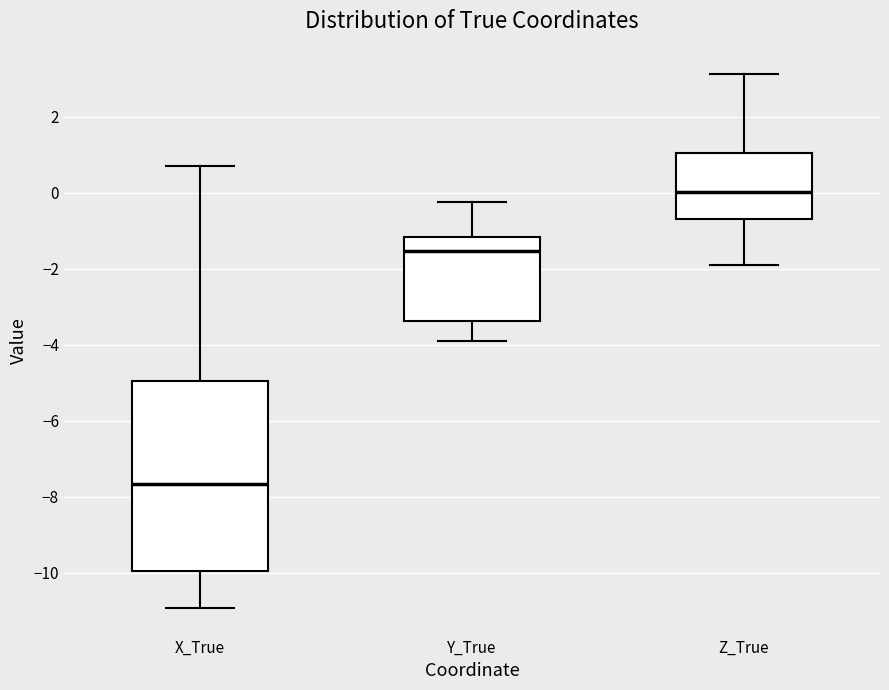

Comparing the boxes themselves (not the whiskers), which one is the tallest?

X_True